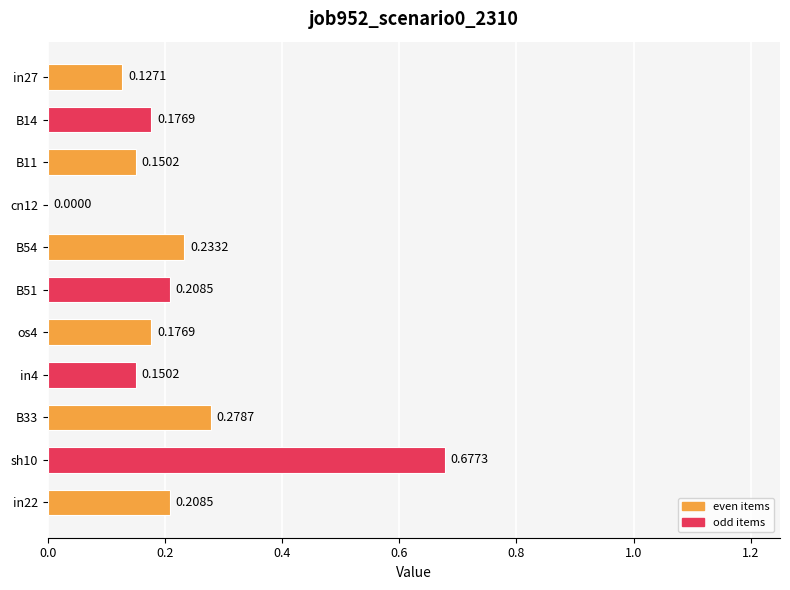

Where is the data nearest to the value 0?

cn12